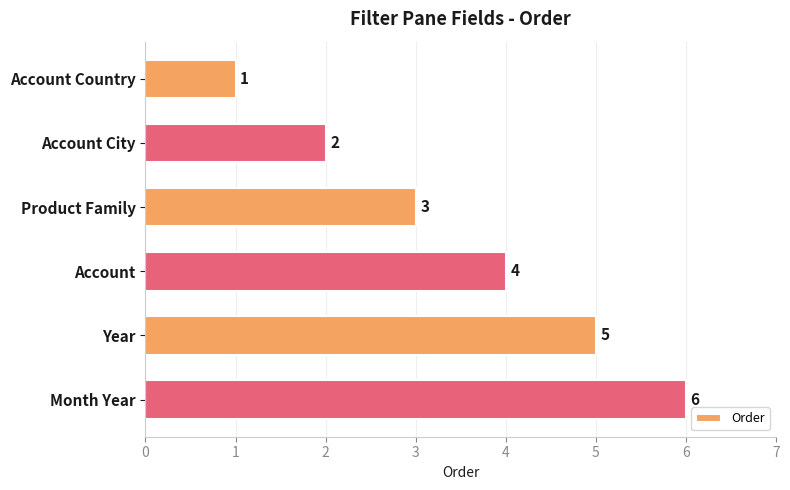

What is the maximum value shown in the chart?

6